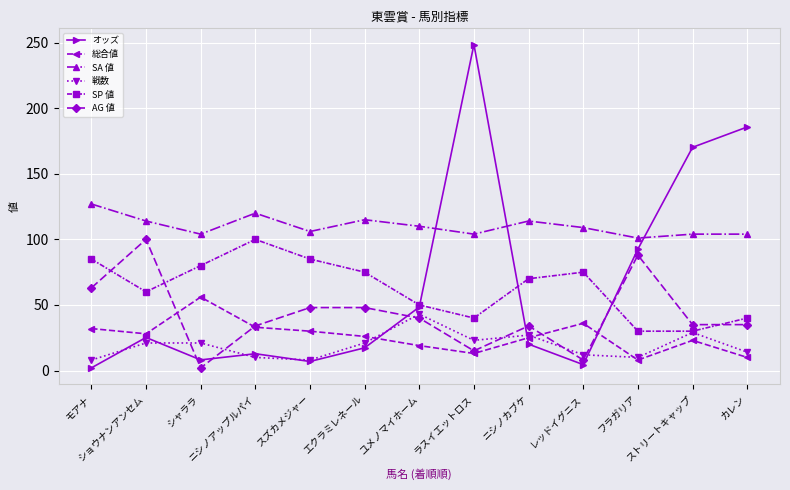

True or false: 戦数 and SA 値 intersect in this chart.

False